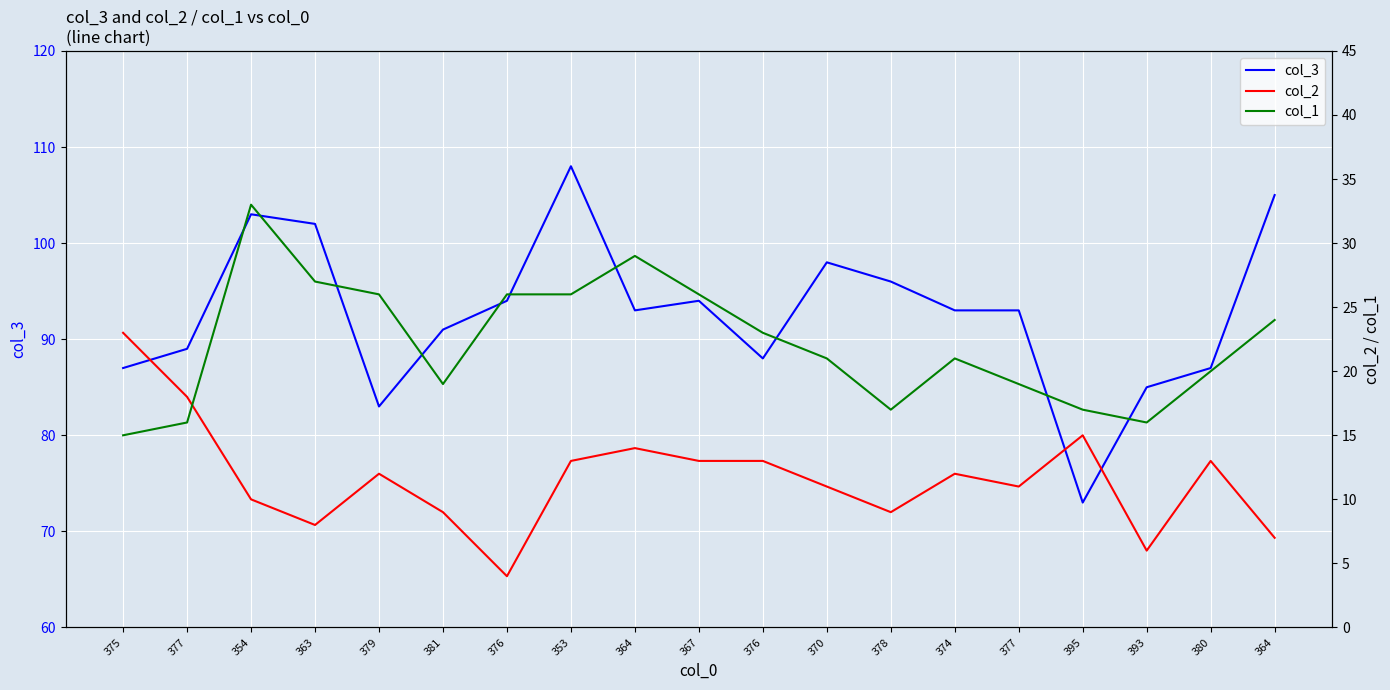

How many series are shown in this chart?

3